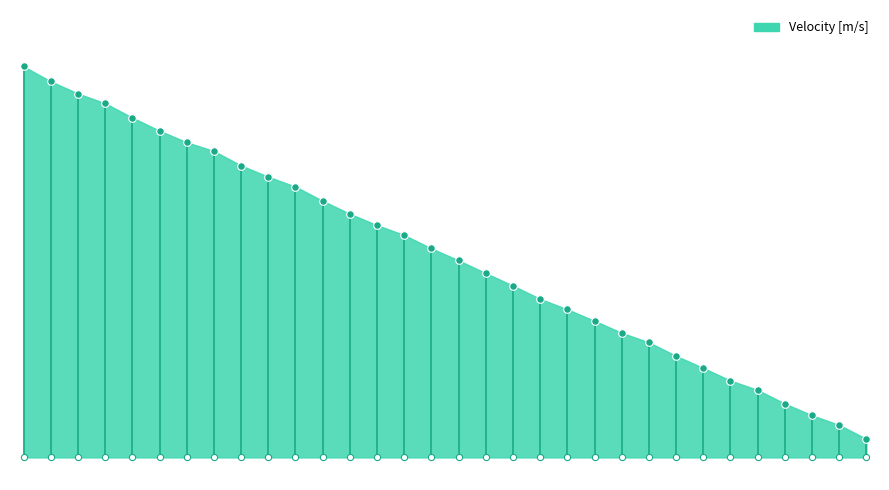

Between 32 and 28, which is larger?

28